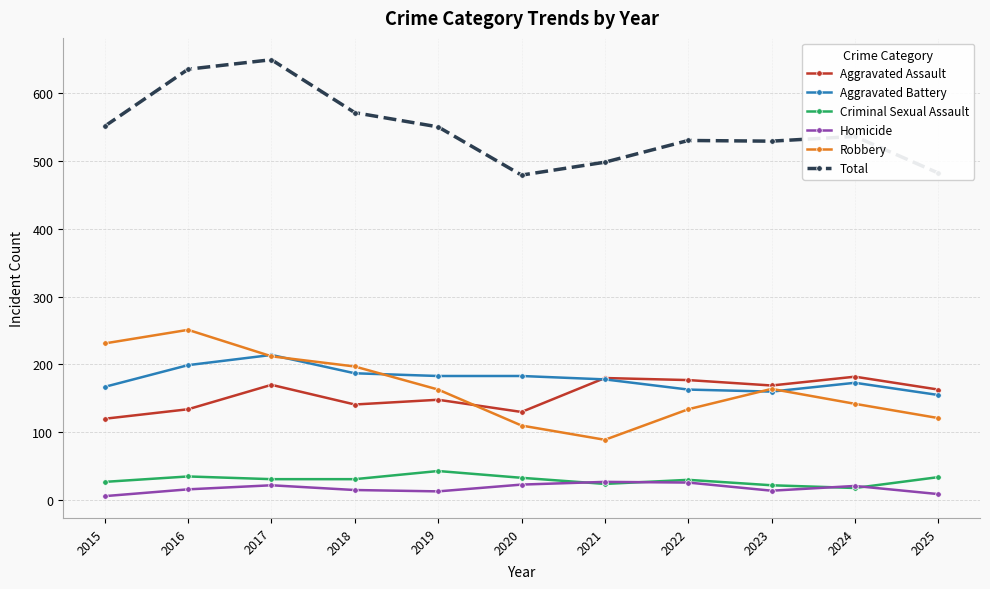

Which series has the largest total across all categories?

Total